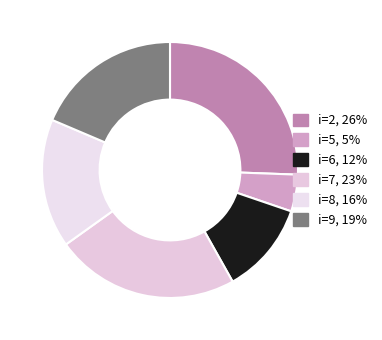

How many slices are in this pie chart?

6